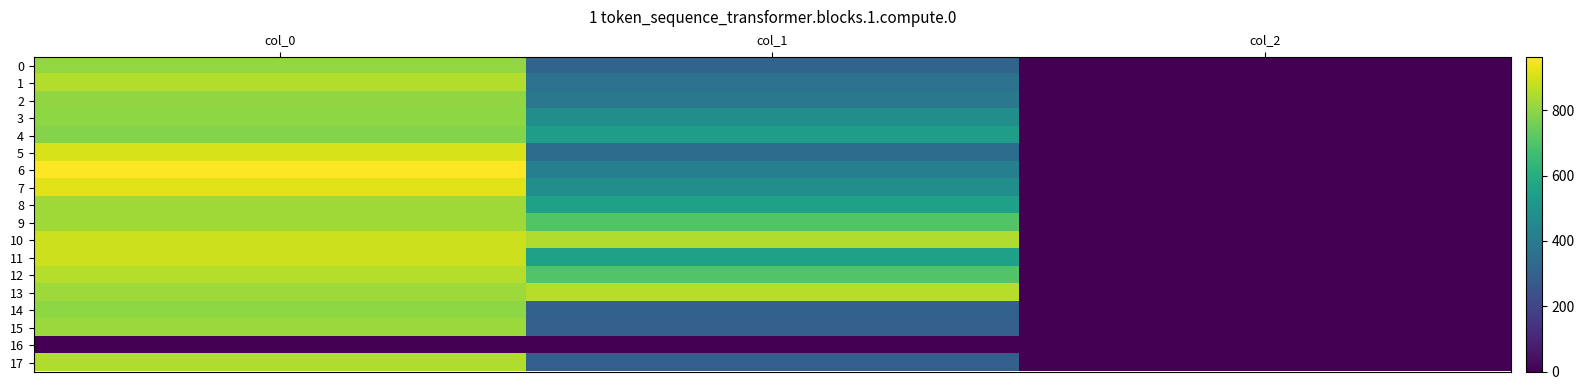

Reading right to left, extract all data points from this chart.

0: col_2=2.0	col_1=310.5	col_0=806.7
1: col_2=2.0	col_1=361.1	col_0=853.3
2: col_2=2.0	col_1=384.8	col_0=803.3
3: col_2=2.0	col_1=475.9	col_0=800.0
4: col_2=2.0	col_1=540.0	col_0=783.3
5: col_2=2.0	col_1=340.9	col_0=903.3
6: col_2=2.0	col_1=415.1	col_0=963.3
7: col_2=2.0	col_1=475.9	col_0=920.0
8: col_2=2.0	col_1=550.1	col_0=826.7
9: col_2=2.0	col_1=702.0	col_0=826.7
10: col_2=2.0	col_1=847.1	col_0=890.0
11: col_2=2.0	col_1=550.1	col_0=890.0
12: col_2=2.0	col_1=702.0	col_0=856.7
13: col_2=2.0	col_1=860.6	col_0=823.3
14: col_2=2.0	col_1=300.4	col_0=800.0
15: col_2=2.0	col_1=290.2	col_0=816.7
16: col_2=0.0	col_1=0.0	col_0=0.0
17: col_2=2.0	col_1=286.9	col_0=850.0